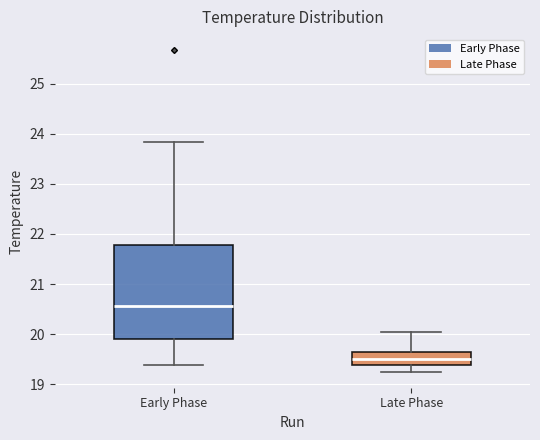

Which box is the tallest, from its lower edge to its upper edge?

Early Phase